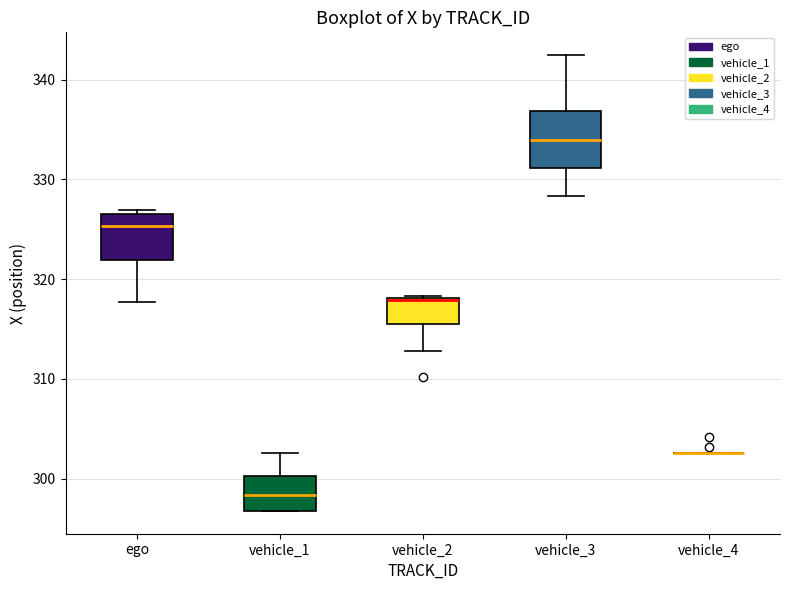

Reading left to right, read every box against the y-axis: the position of its median line, the range the box covers, and the ends of its whiskers. The values are not printed on the chart, so give them approximately, as read against the axis.

ego: median 325, box 322 to 327, whiskers 318 to 327 (just above the box's upper edge)
vehicle_1: median 298, box 297 to 300, whiskers 297 to 303
vehicle_2: median 318 (drawn on the box's upper edge), box 315 to 318, whiskers 313 to 318
vehicle_3: median 334, box 331 to 337, whiskers 328 to 342
vehicle_4: box collapsed to a line at 303, whiskers 303 to 303